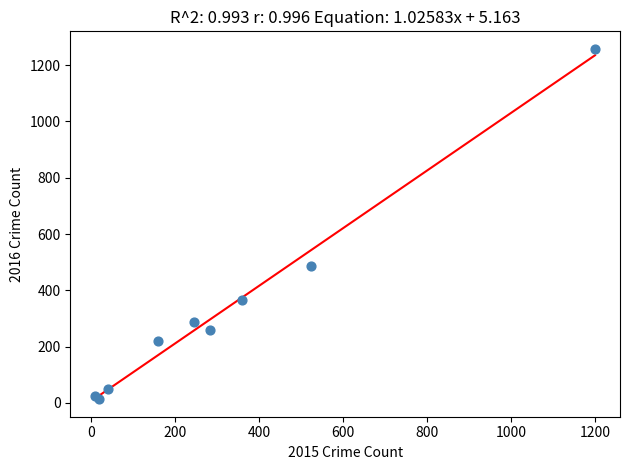

What Y value in the scatter plot is closest to 635?

487